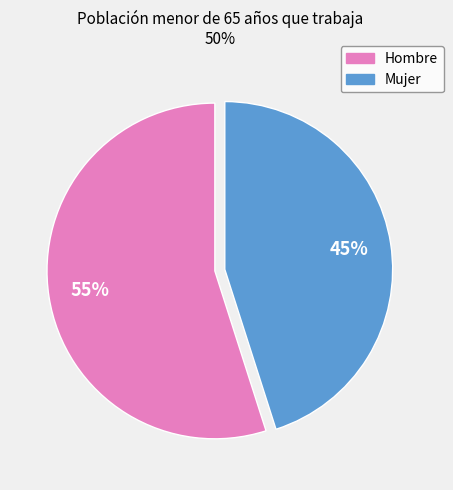

Count the number of slices in the pie.

2